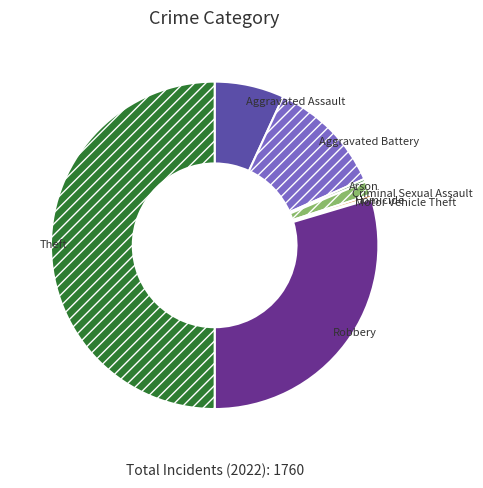

Combined, do Theft and Aggravated Battery account for over 50%?

Yes